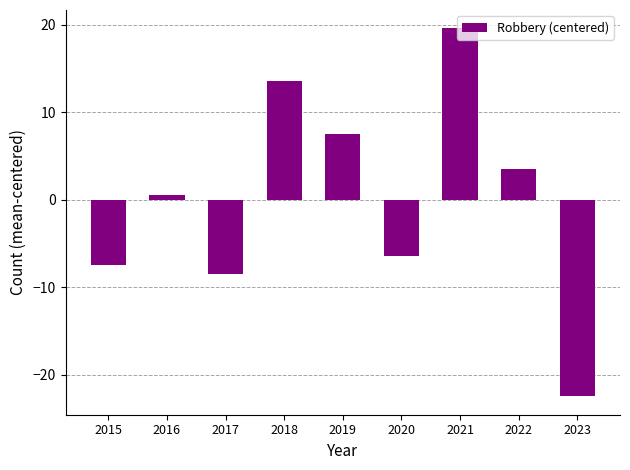

Which label corresponds to the largest value in the chart?

2021